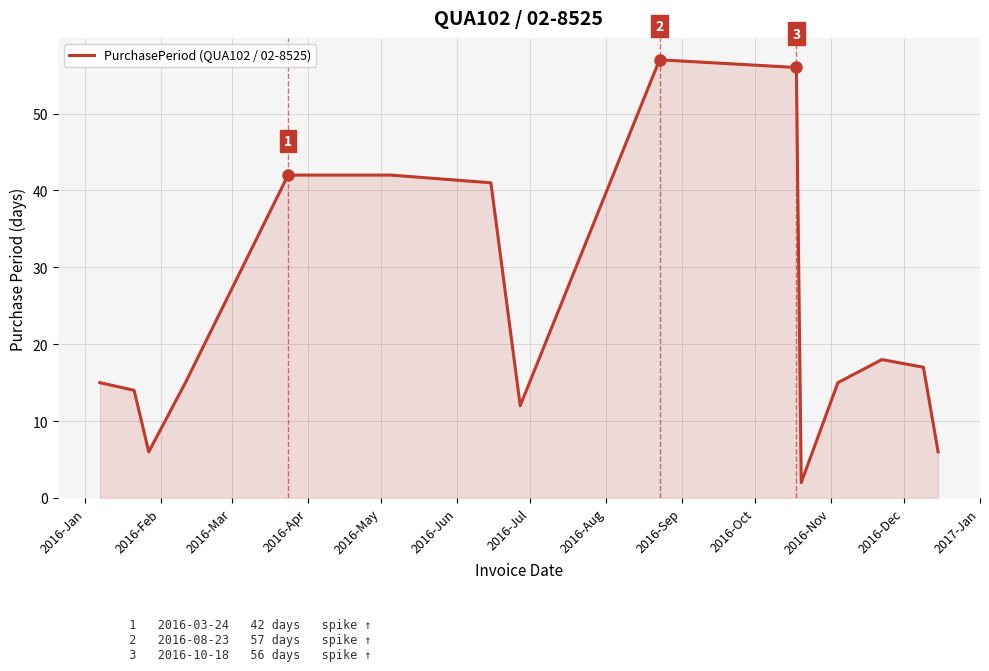

What is the difference between the maximum and minimum values?

55